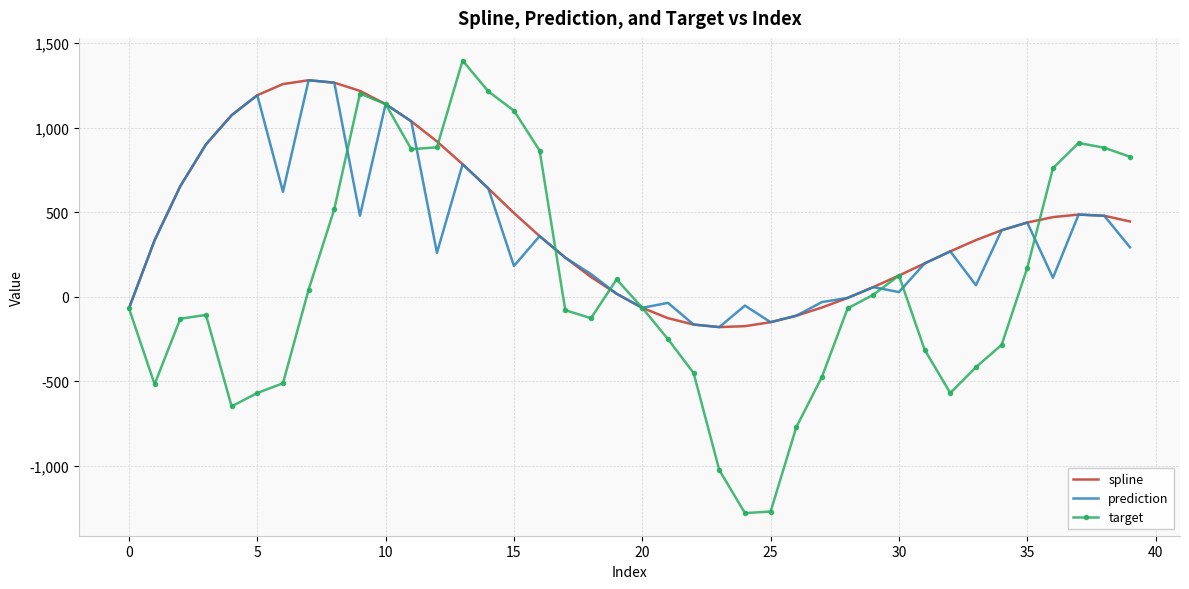

What is the average value of the target series?

76.1